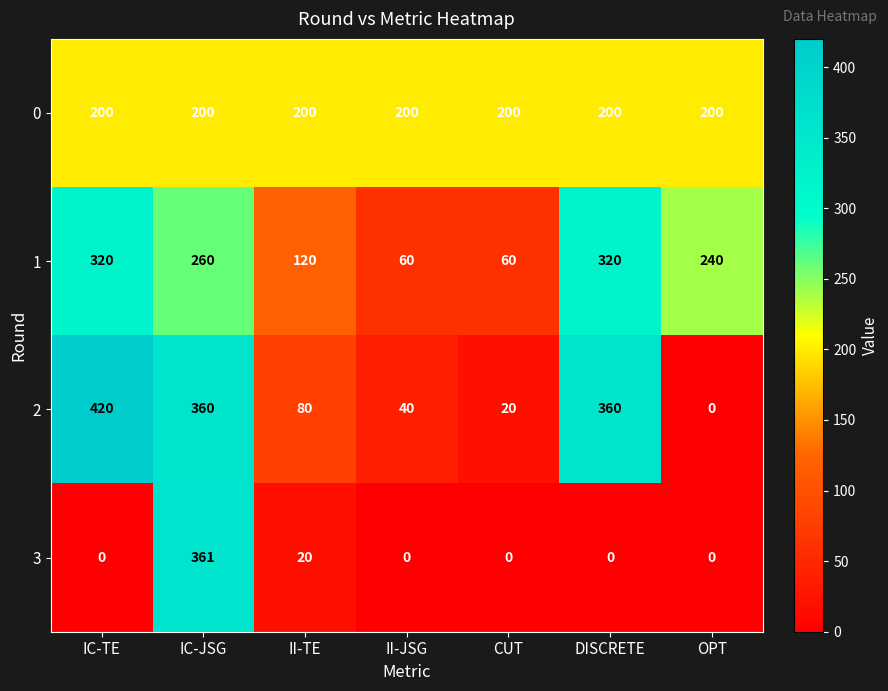

Read the 2 value at II-JSG, to the nearest 10.

40